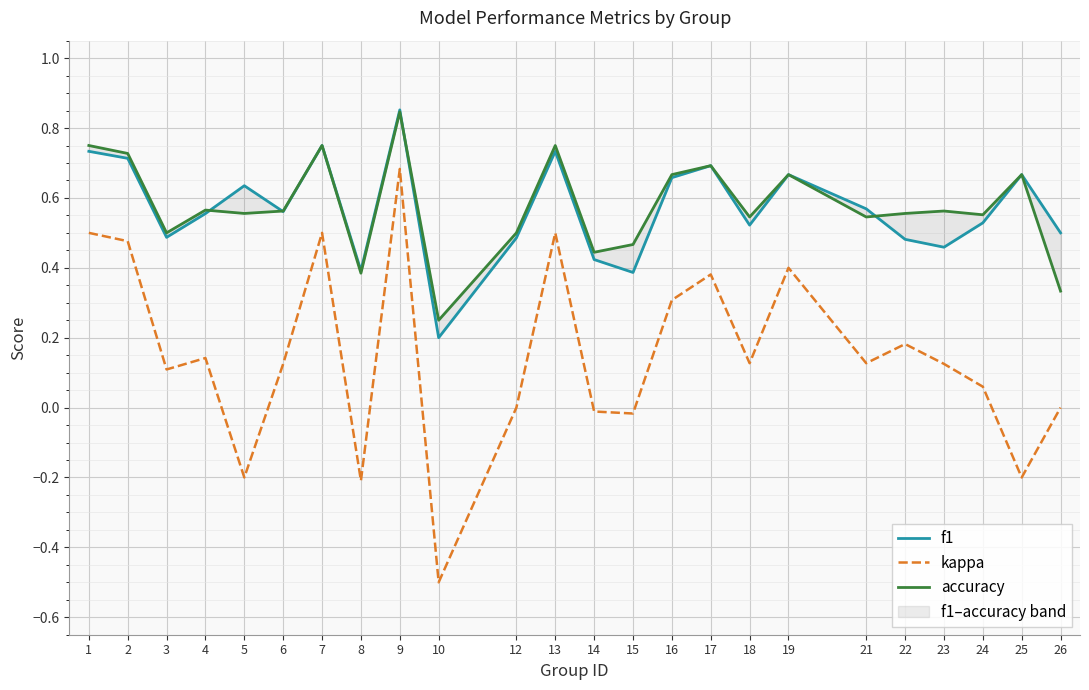

What are all the series names shown in the legend?

f1, kappa, accuracy